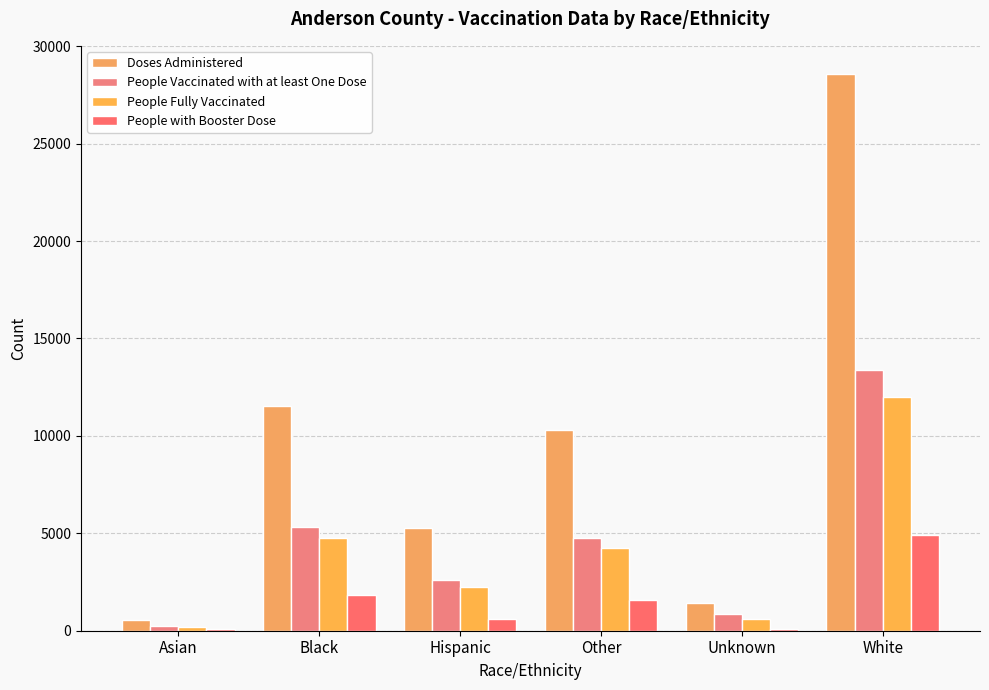

At which label does People with Booster Dose reach its peak?

White